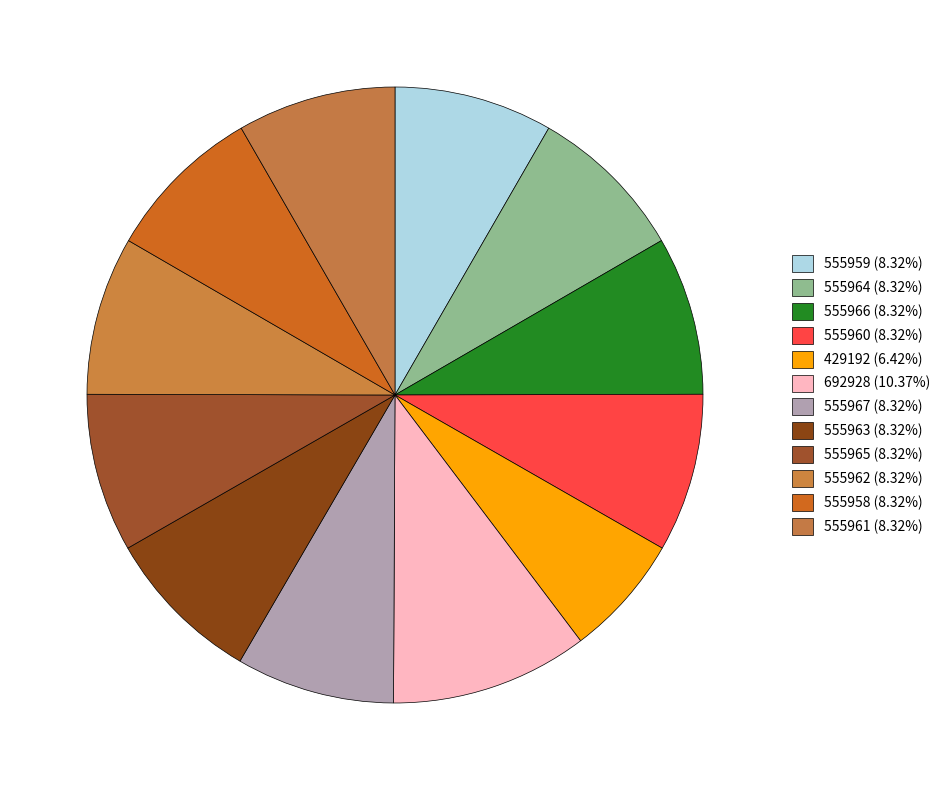

Rank the categories by value from highest to lowest.

692928, 555967, 555966, 555965, 555964, 555963, 555962, 555961, 555960, 555959, 555958, 429192